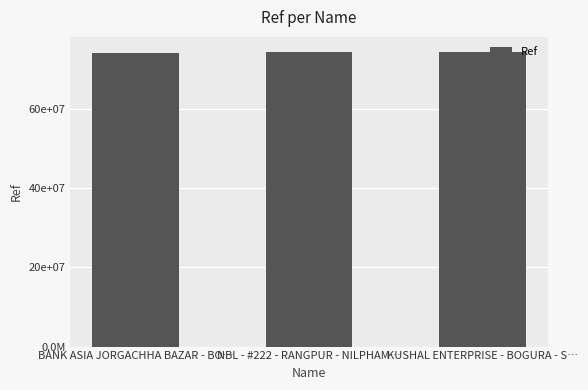

What is the sum of the values at KUSHAL ENTERPRISE - BOGURA - S… and NBL - #222 - RANGPUR - NILPHAM…?

149026560